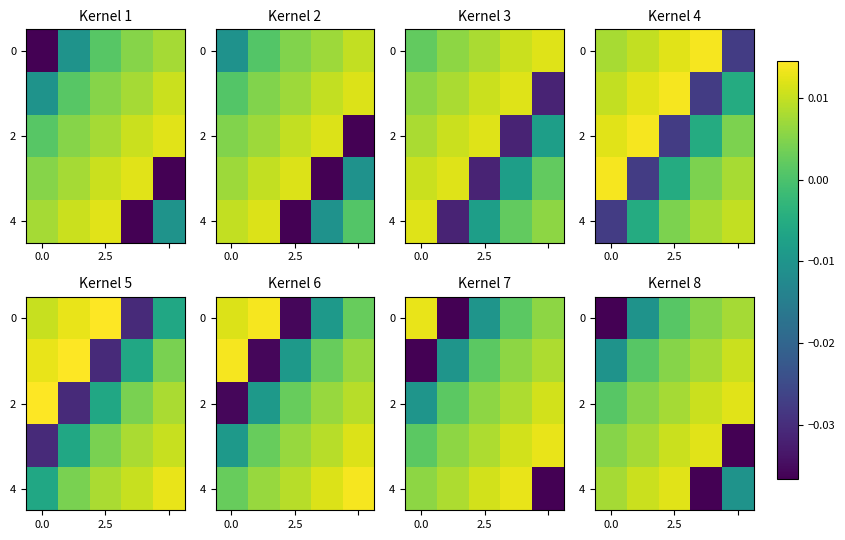

How many distinct data groups are displayed?

5